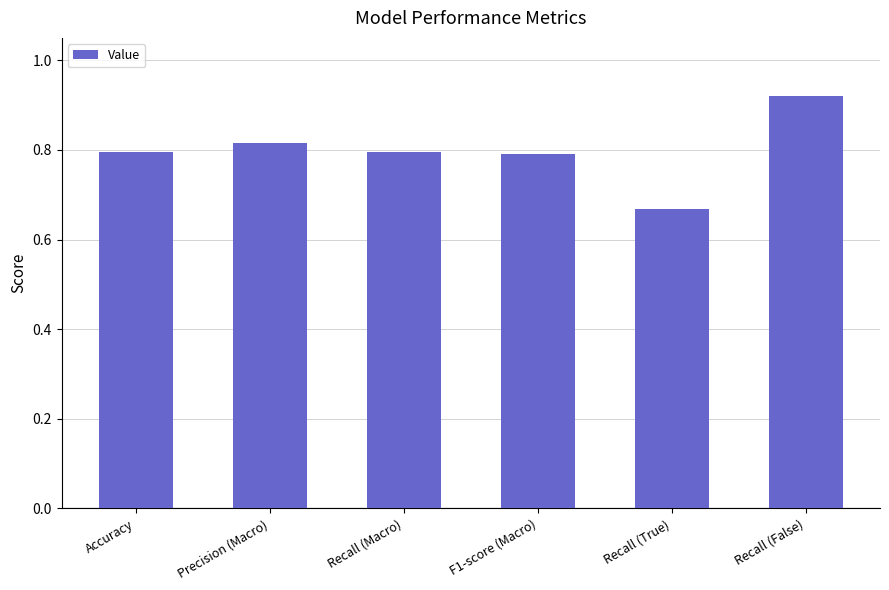

What is the difference between the maximum and minimum values?

0.3